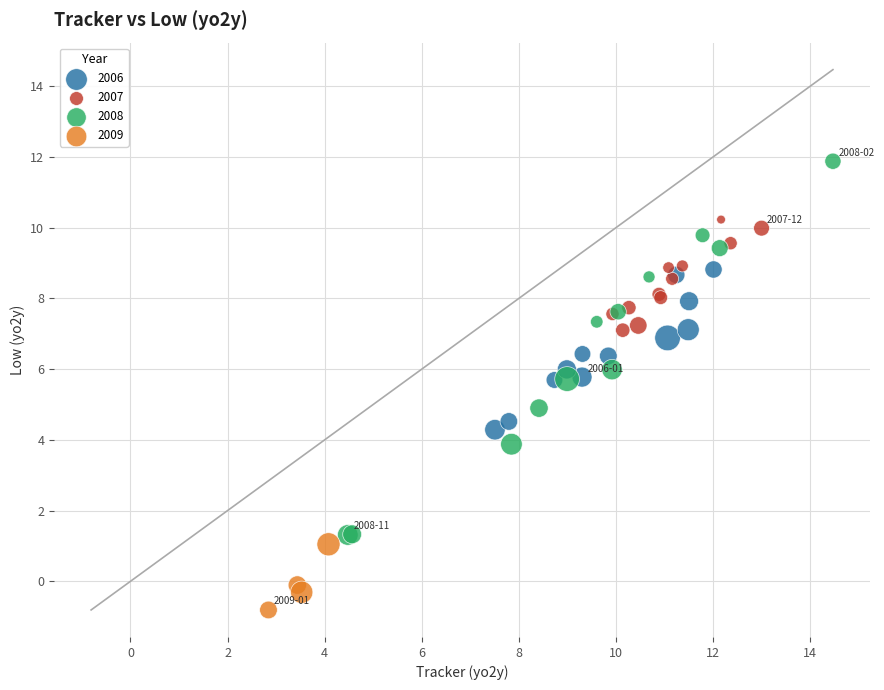

Which series reaches the maximum Y coordinate?

2008